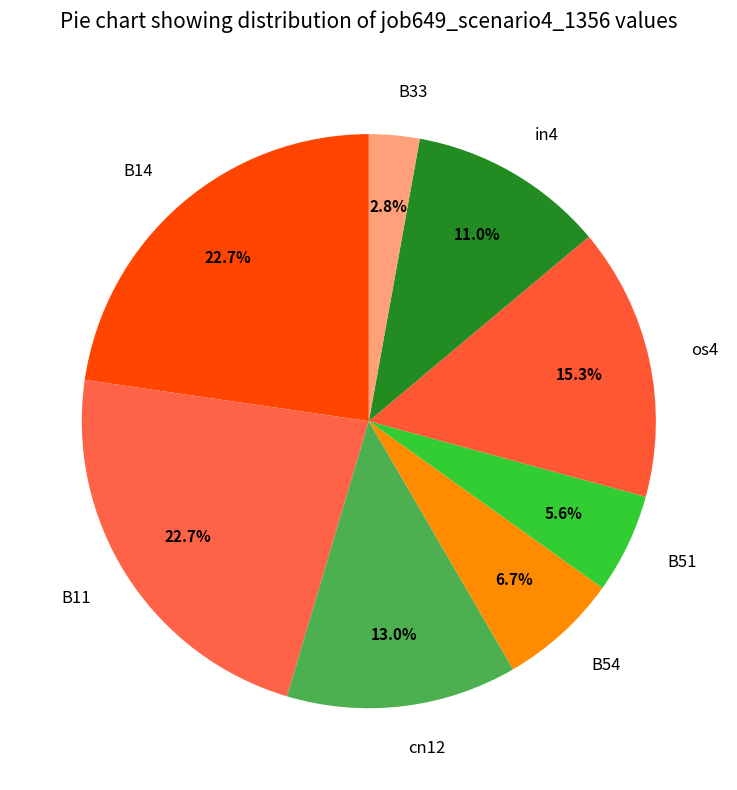

Between B33 and os4, which is larger?

os4